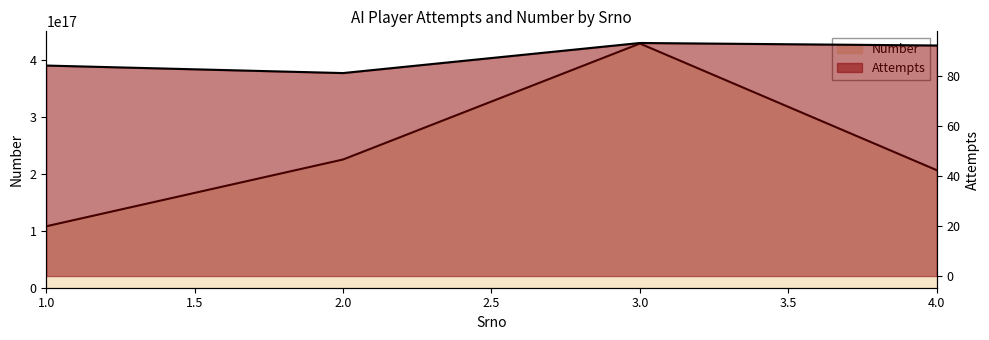

What is the minimum value shown in the chart?

81